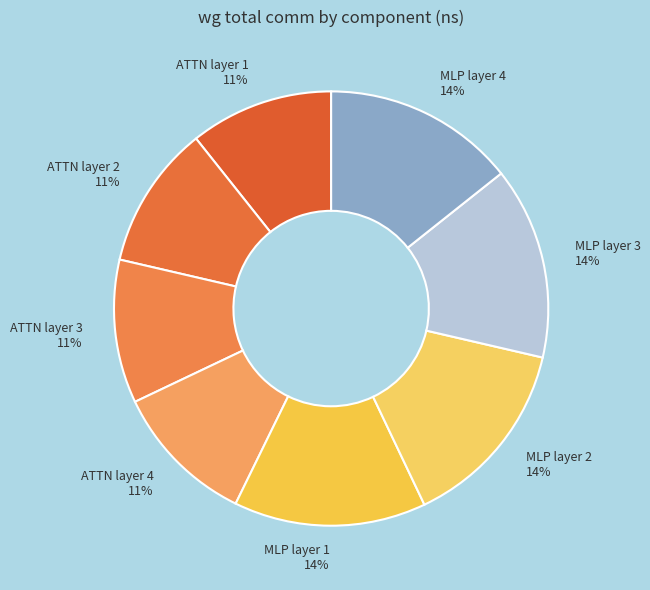

To the nearest percent, what is the combined percentage of ATTN layer 4 and MLP layer 4?

25%